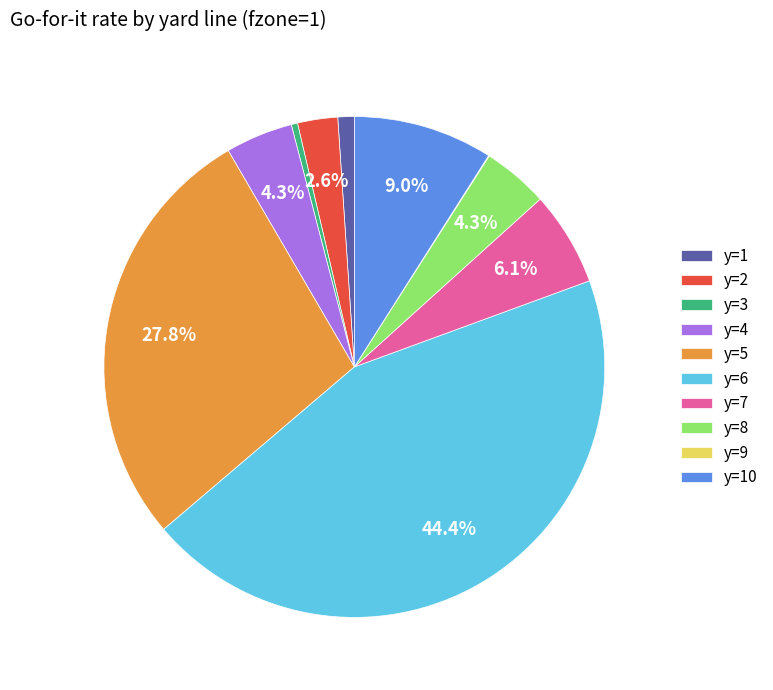

How much of the chart is everything except y=6?

55.6%